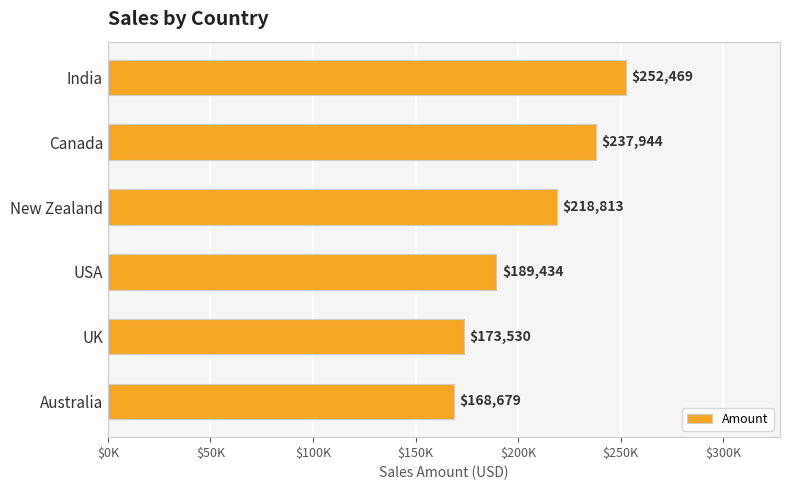

Does the chart contain stacked bars?

No